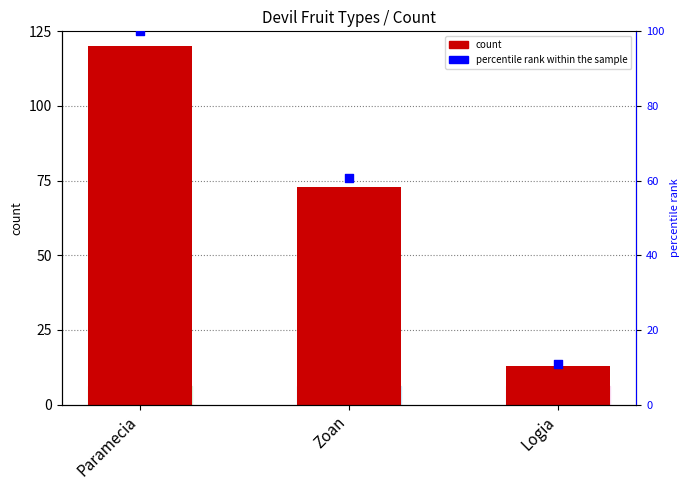

Which series reaches the minimum Y coordinate?

percentile rank within the sample